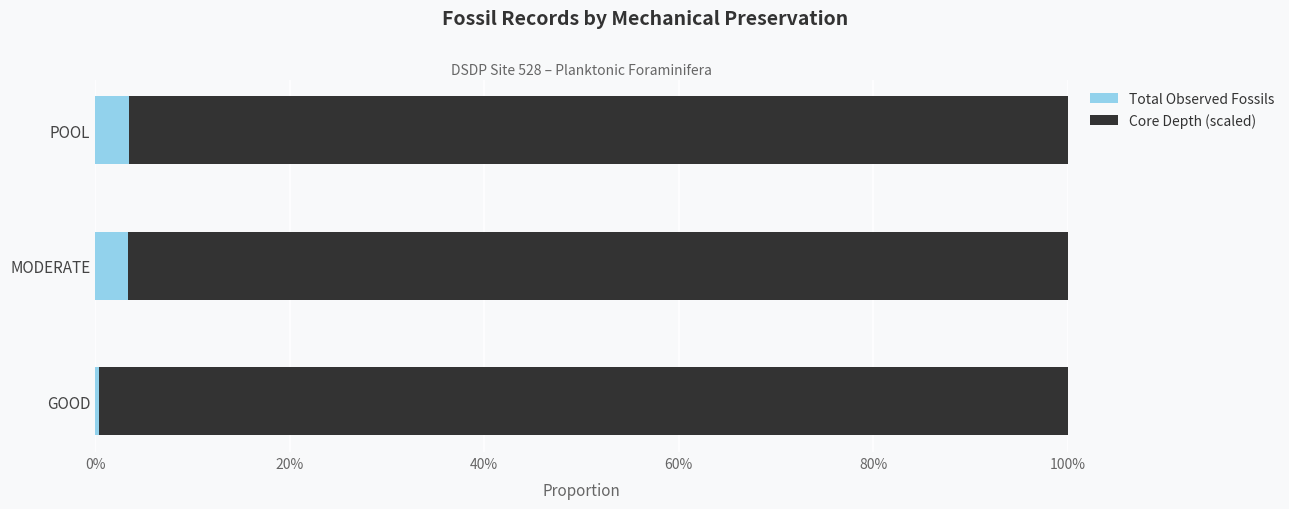

The value of Total Observed Fossils at MODERATE is 3.4. True or false?

True